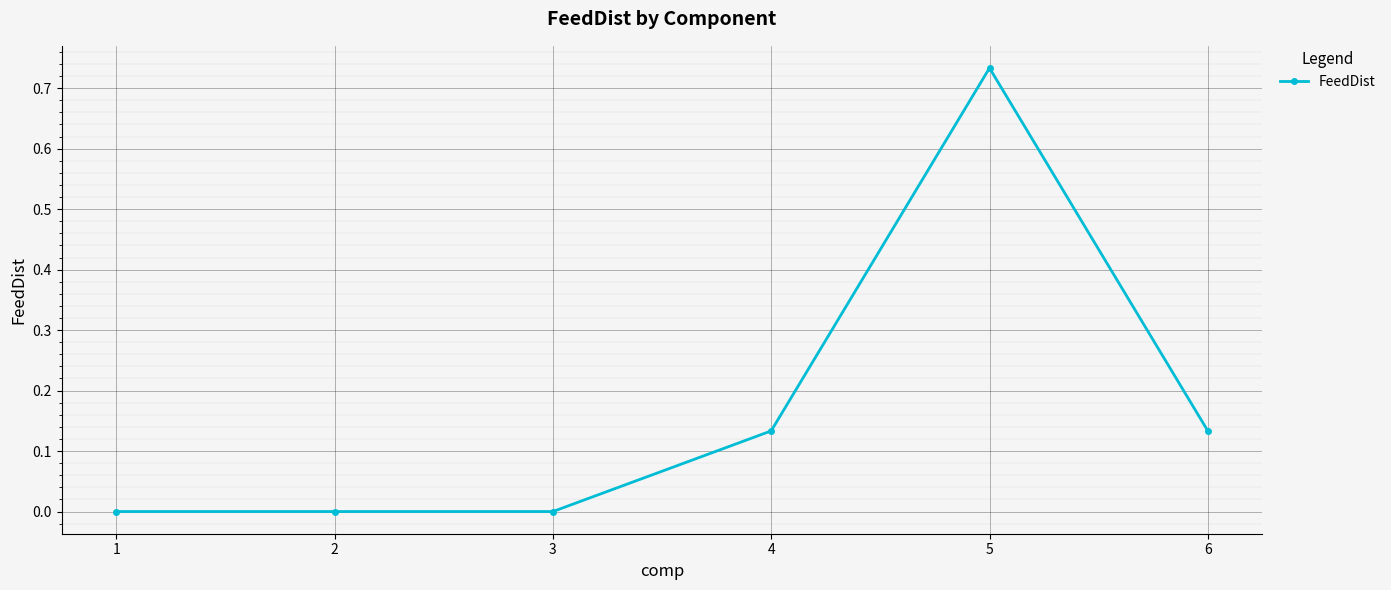

The chart shows a value of 1.2 at 5. True or false?

False